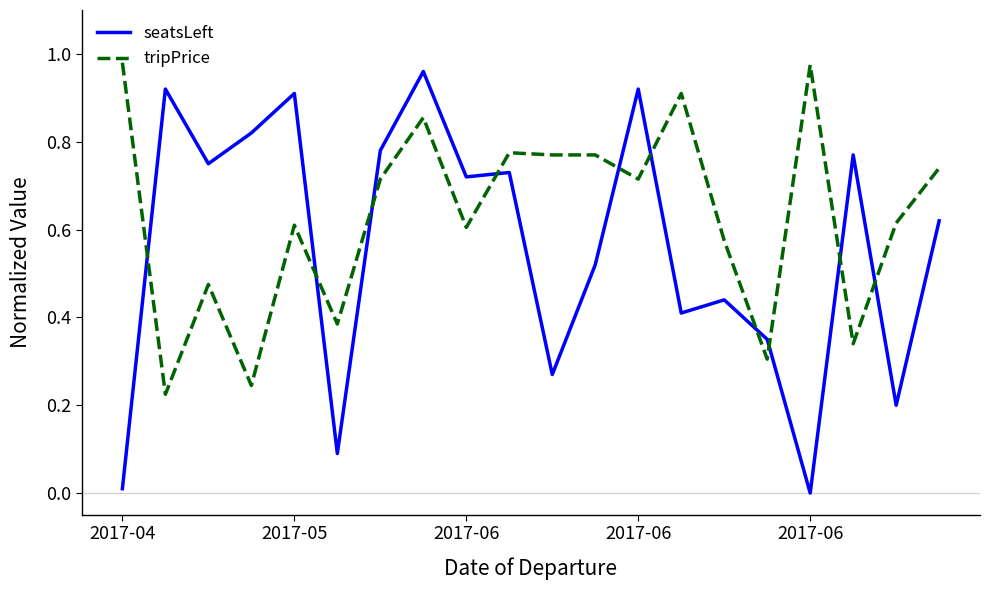

Is this an area chart (filled region under the line)?

No